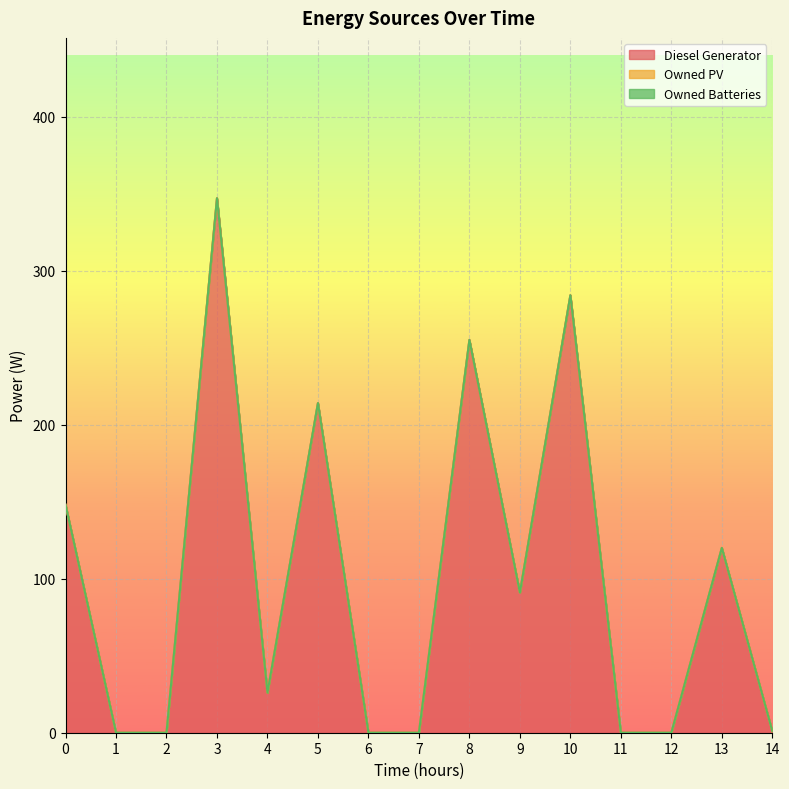

Rank the series at 2 from highest to lowest value.

Diesel Generator, Owned PV, Owned Batteries